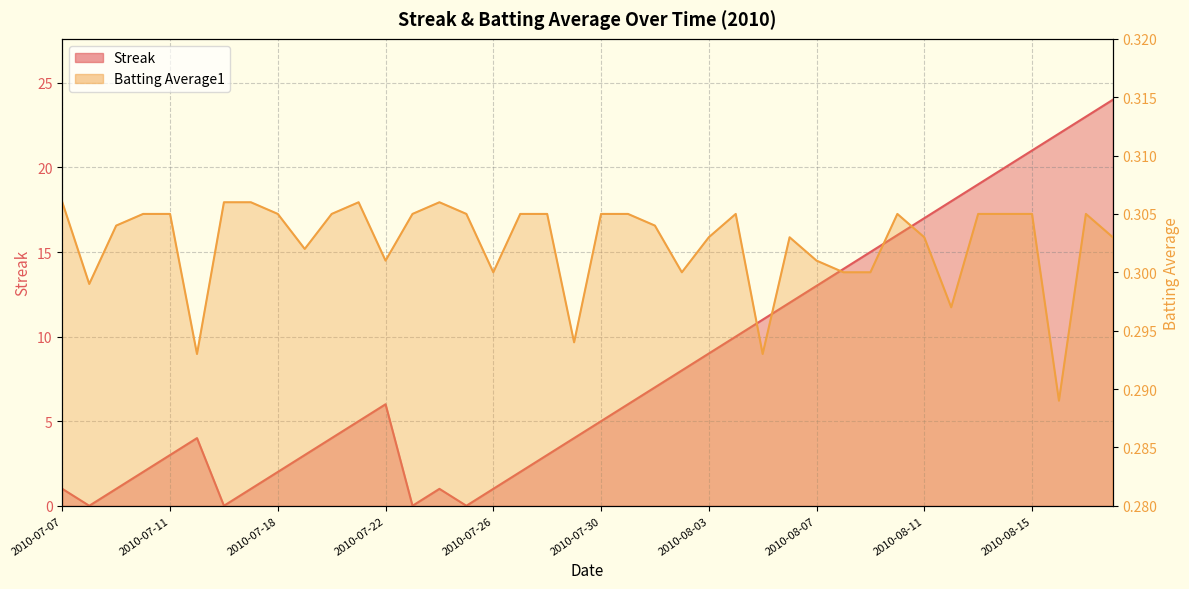

Count the Batting Average1 values in the range 0 to 1.

40